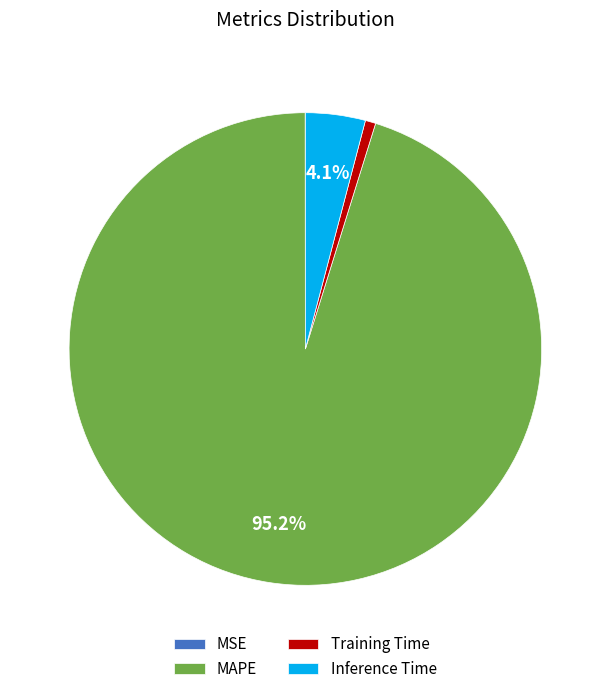

What is the largest slice in the pie chart?

MAPE